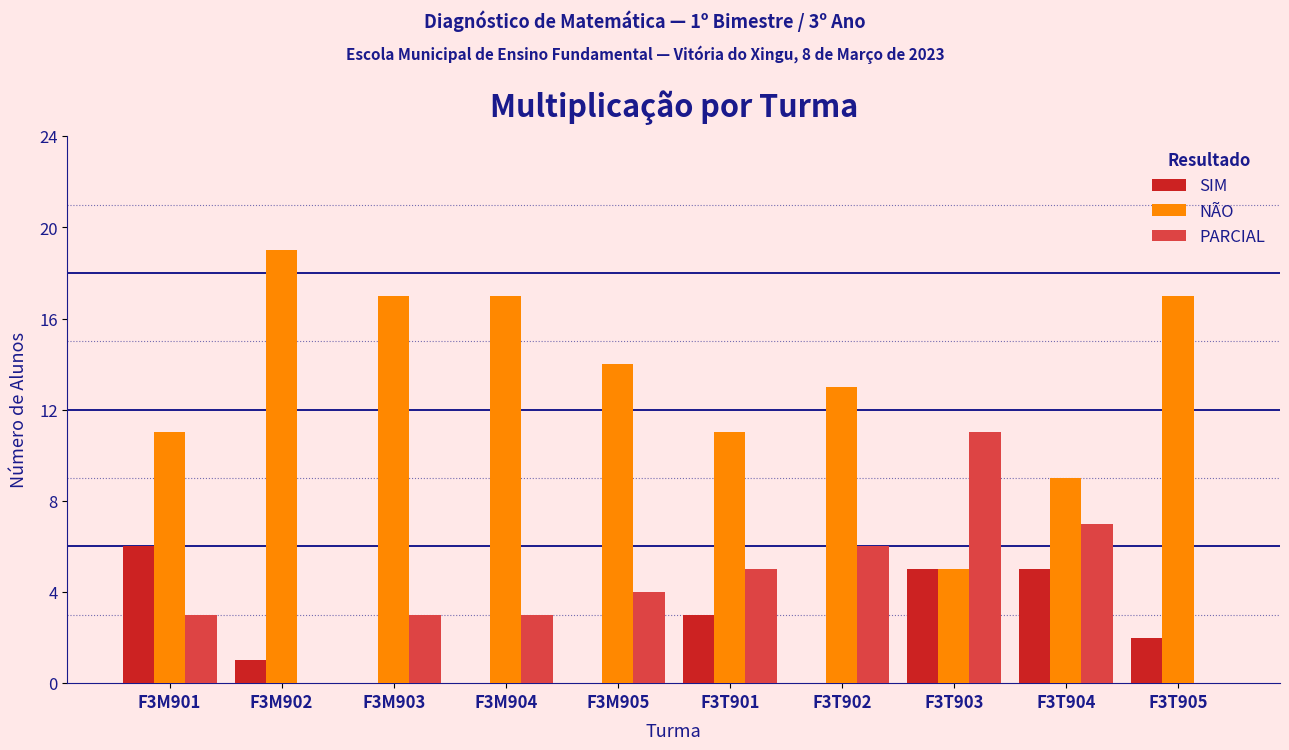

Reading left to right, extract all data points from this chart.

SIM: F3M901=6	F3M902=1	F3M903=0	F3M904=0	F3M905=0	F3T901=3	F3T902=0	F3T903=5	F3T904=5	F3T905=2
NÃO: F3M901=11	F3M902=19	F3M903=17	F3M904=17	F3M905=14	F3T901=11	F3T902=13	F3T903=5	F3T904=9	F3T905=17
PARCIAL: F3M901=3	F3M902=0	F3M903=3	F3M904=3	F3M905=4	F3T901=5	F3T902=6	F3T903=11	F3T904=7	F3T905=0